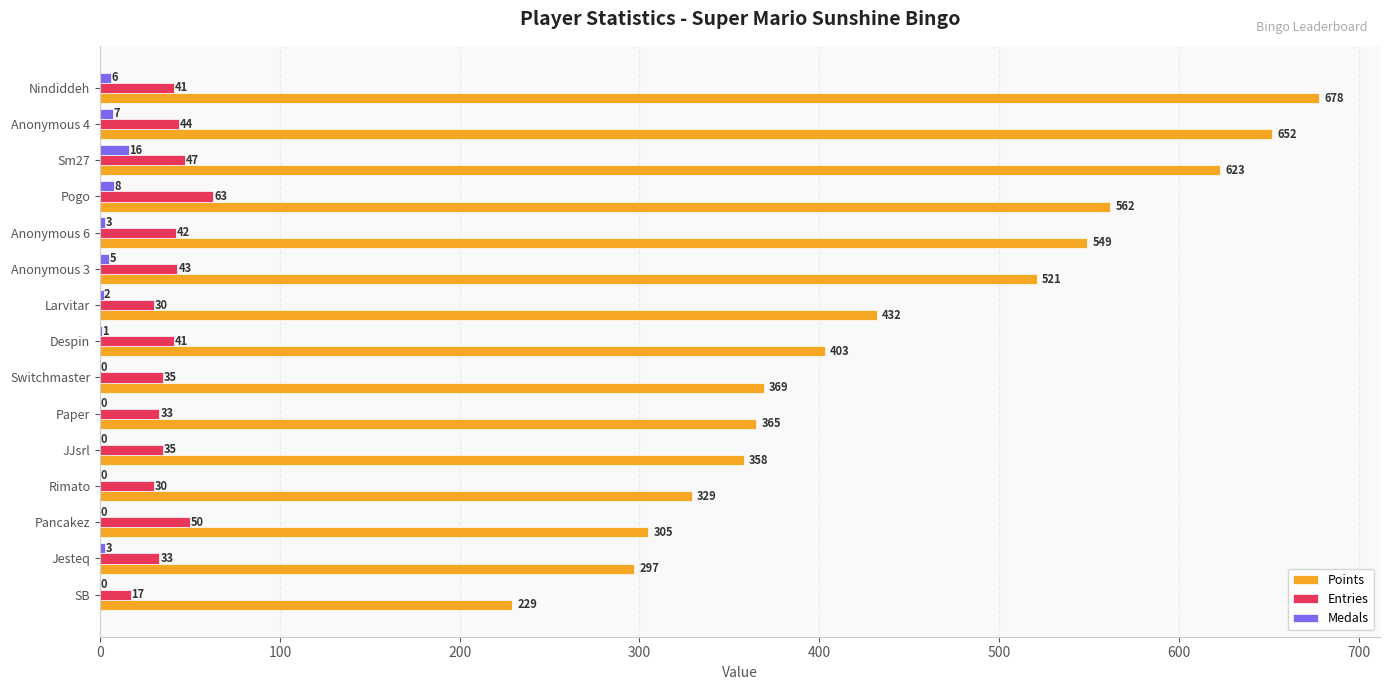

What is the sum of the Entries values at Anonymous 4 and Sm27?

91